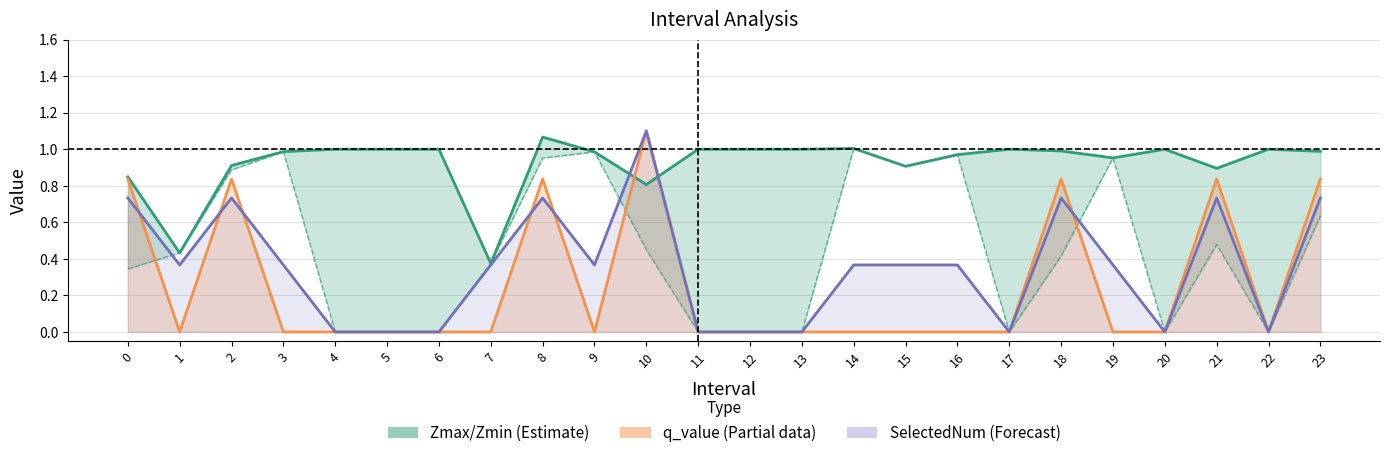

How many categories are shown in the chart?

24